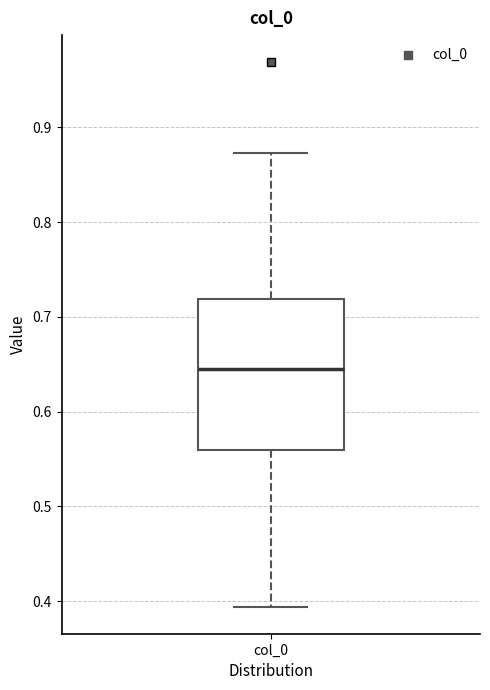

Transcribe this box plot: give where the median line is, the range the box spans, and where the two whiskers end, as read against the y-axis. The values are not printed on the chart, so give them approximately, as read against the axis.

median 0.64, box 0.56 to 0.72, whiskers 0.39 to 0.87